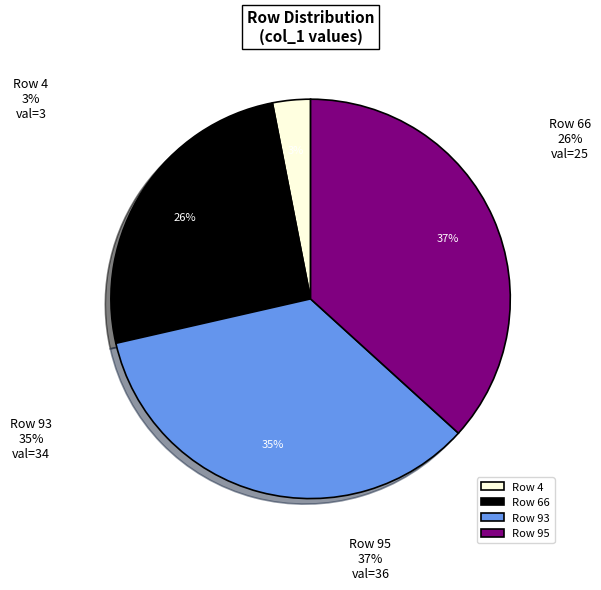

The 95 slice represents 24% of the pie. True or false?

False